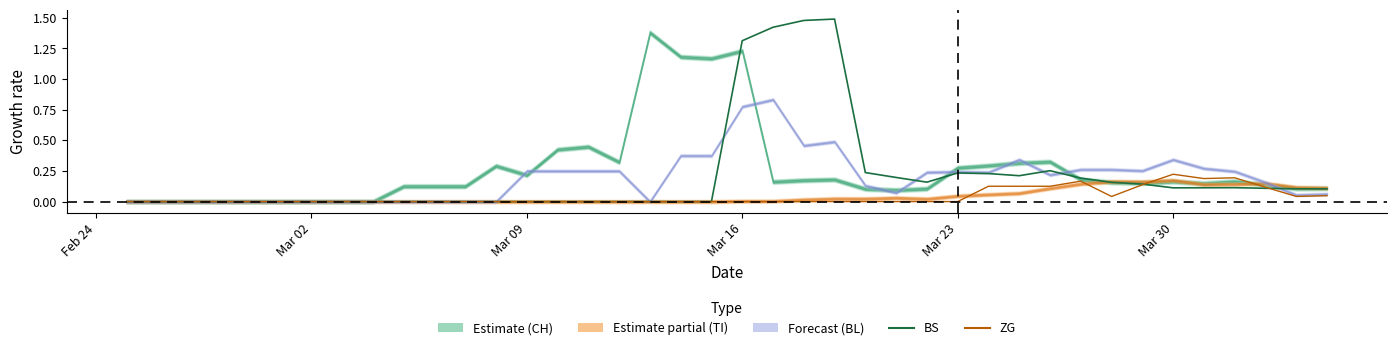

What is the label of the 3rd point from the left?

Mar 09